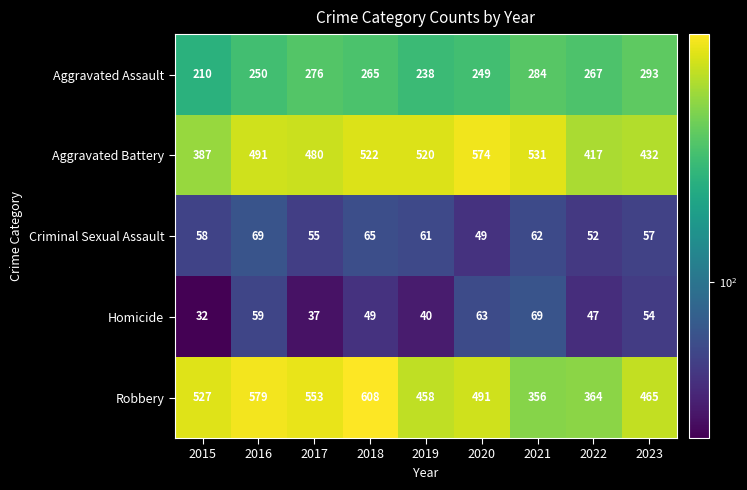

What is the difference between the highest and lowest values at 2015?

495